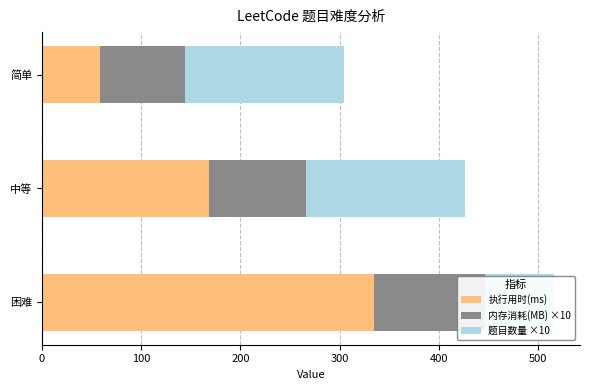

What is the minimum value shown in the chart?

58.5